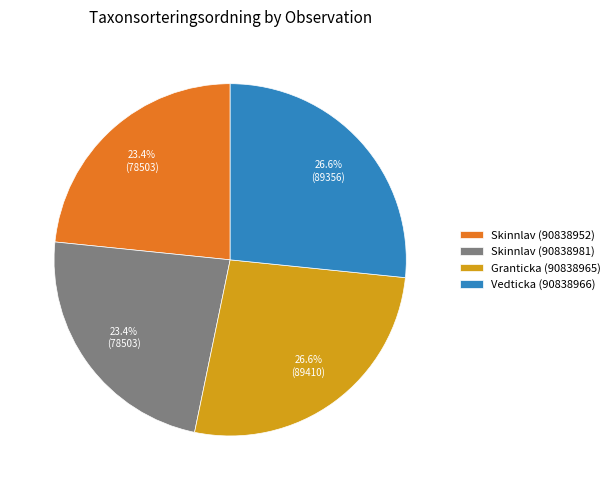

Is it true that Vedticka (90838966) is 35% of the pie?

False